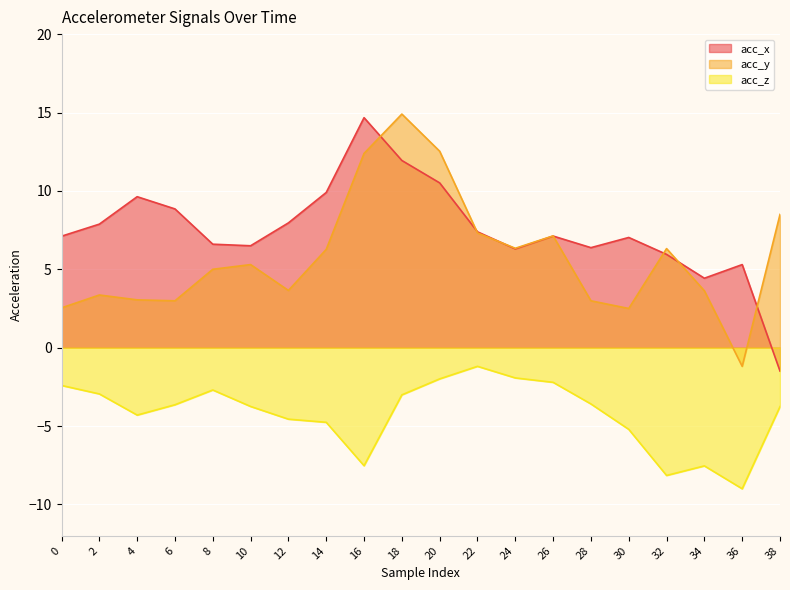

True or false: acc_z and acc_x cross at least once.

False